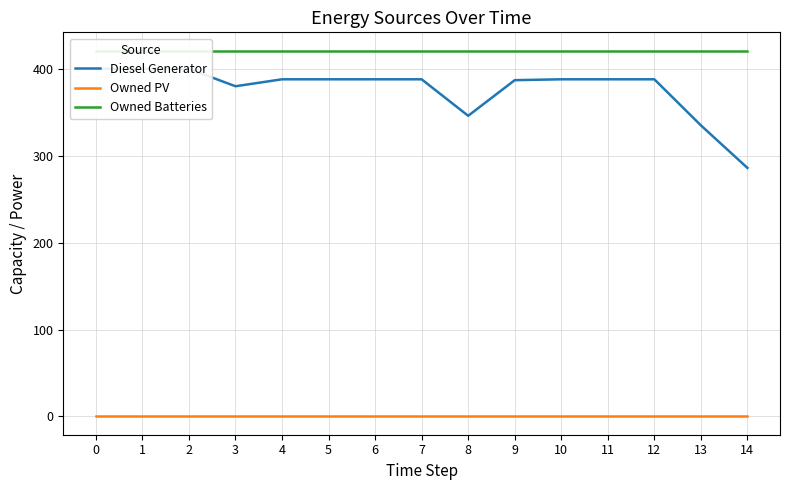

True or false: Owned PV has a value of 0.0 at 13.

True